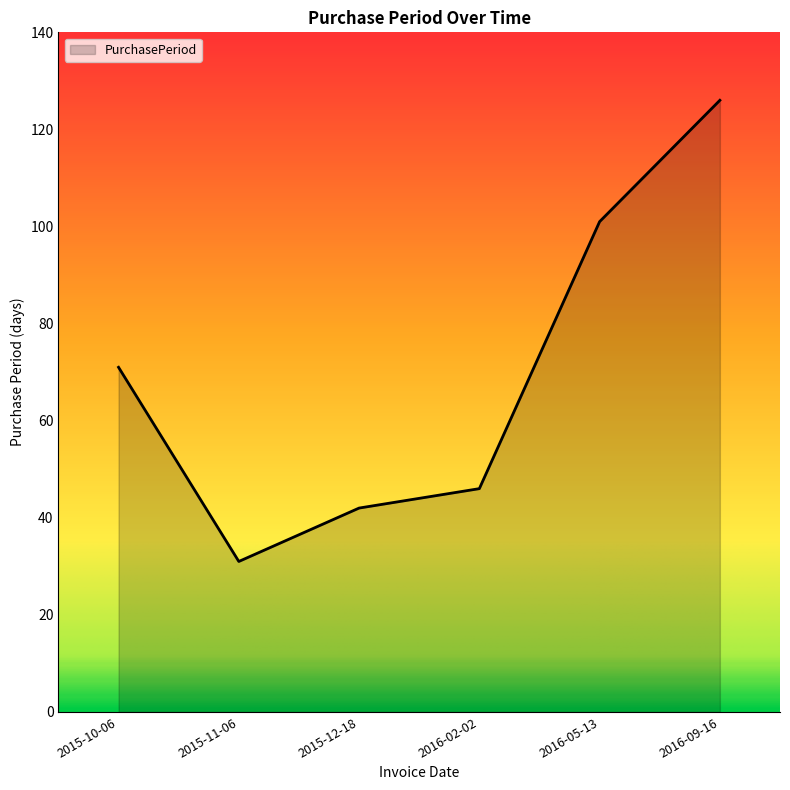

True or false: there are more than 2 points higher than both neighbors.

False